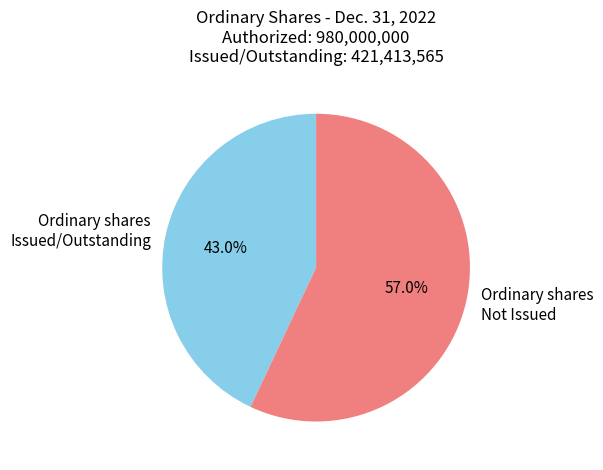

Count the number of slices in the pie.

2